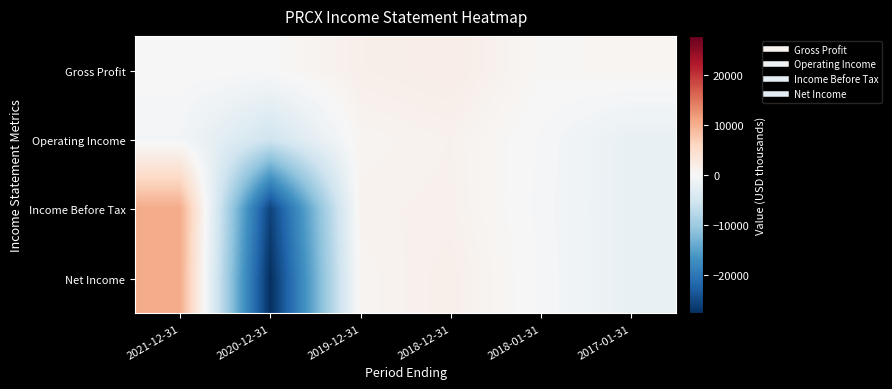

Which series has the largest range (max minus min)?

Net Income